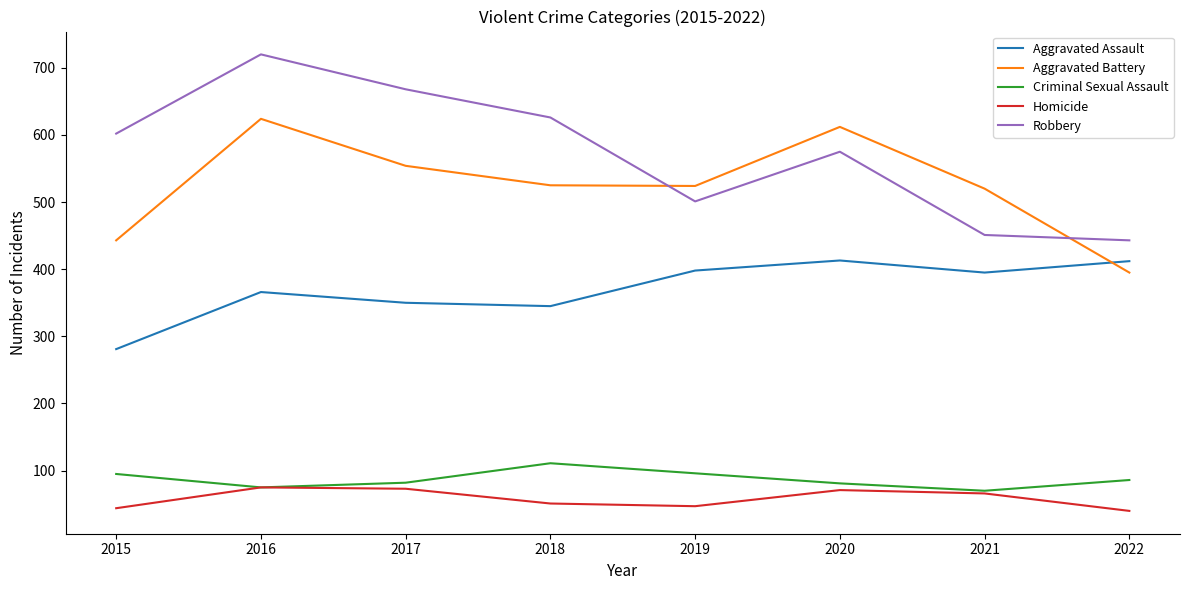

Which series has the widest spread of values?

Robbery